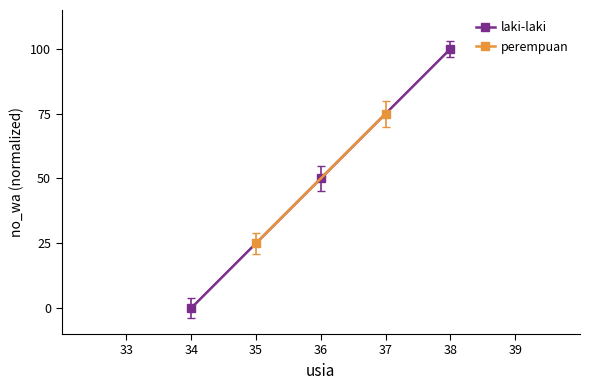

The value of laki-laki at 34 is 0. True or false?

True